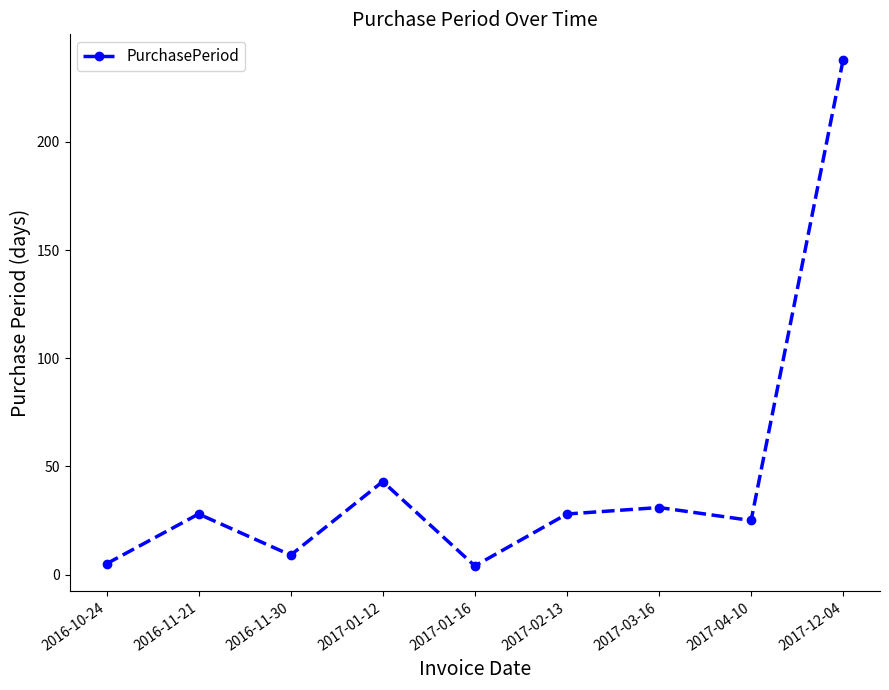

The chart shows a value of 33 at 2017-04-10. True or false?

False